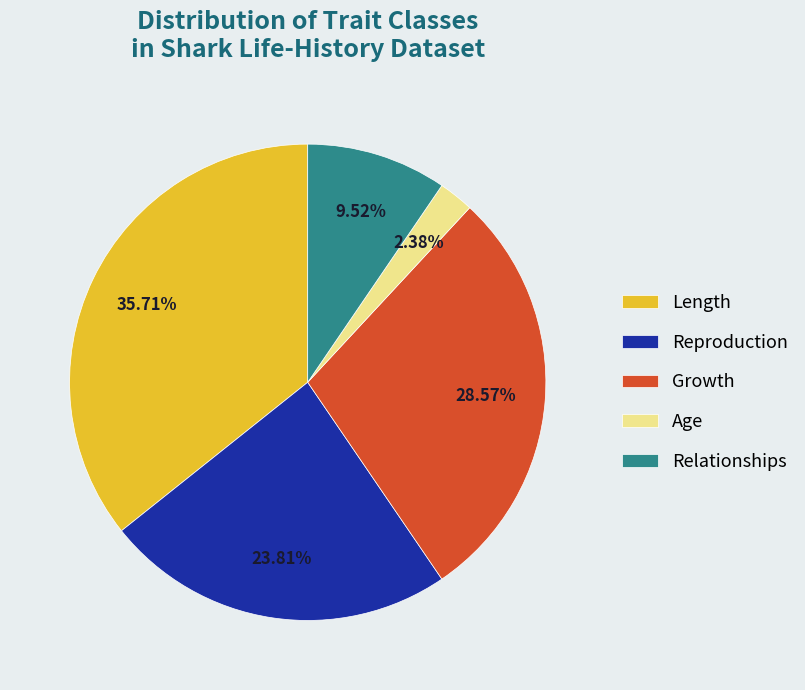

Which slice is the smallest?

Age